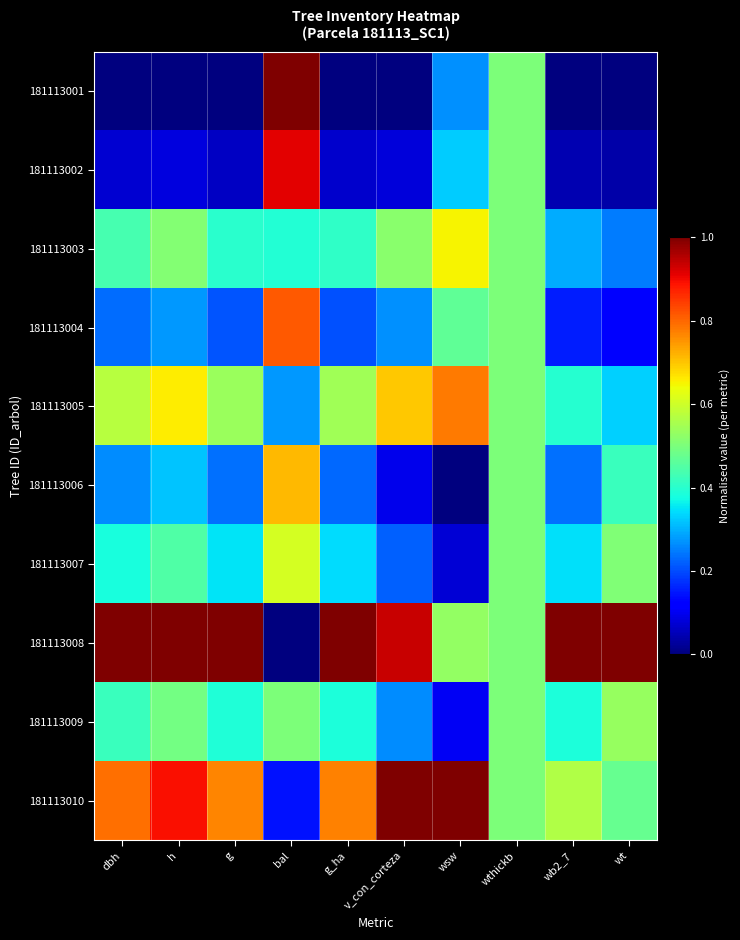

What is the difference between the highest and lowest values at v_con_corteza?

1.0